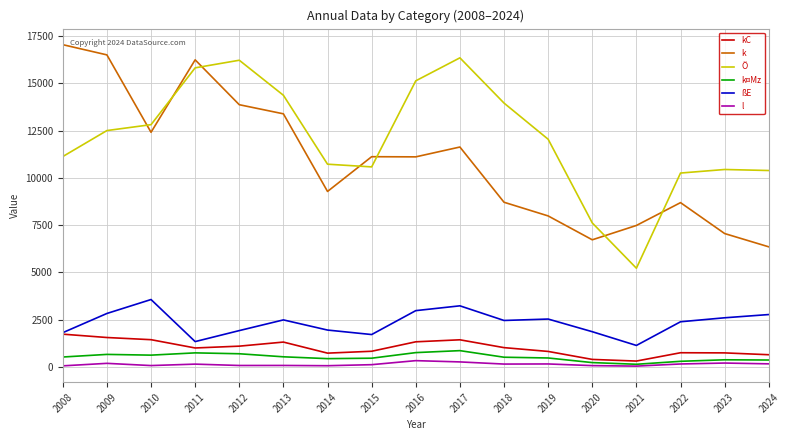

Which series changed the most between 2012 and 2020?

Ö